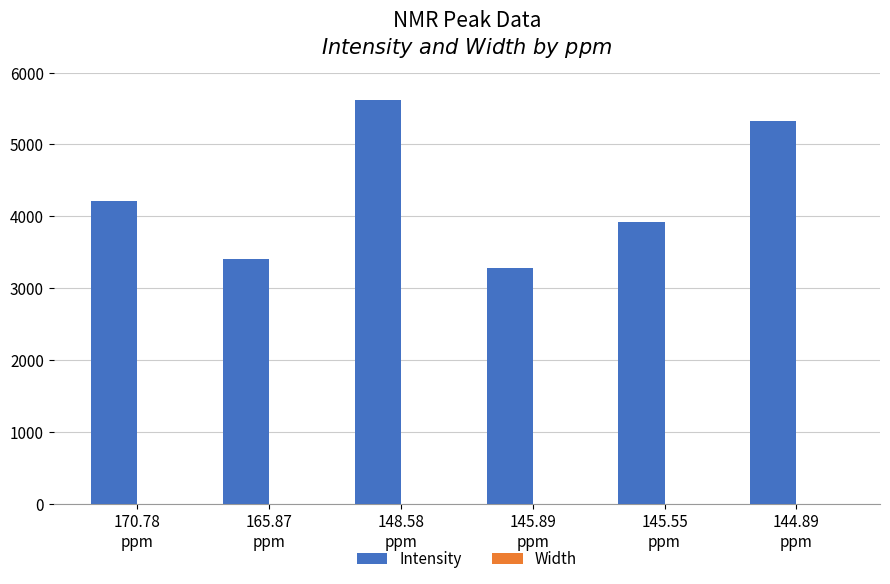

What is the sum of all Intensity values?

25773.4